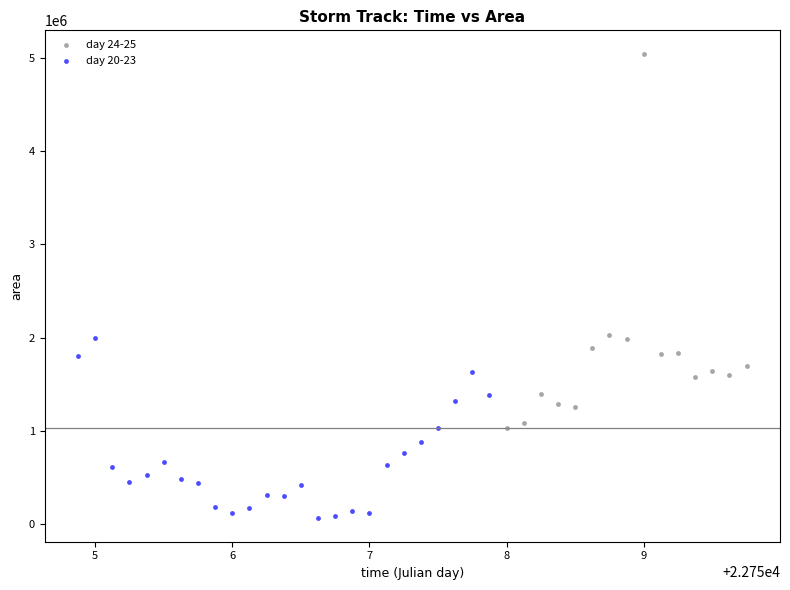

Which series has the widest spread of Y values?

day 24-25